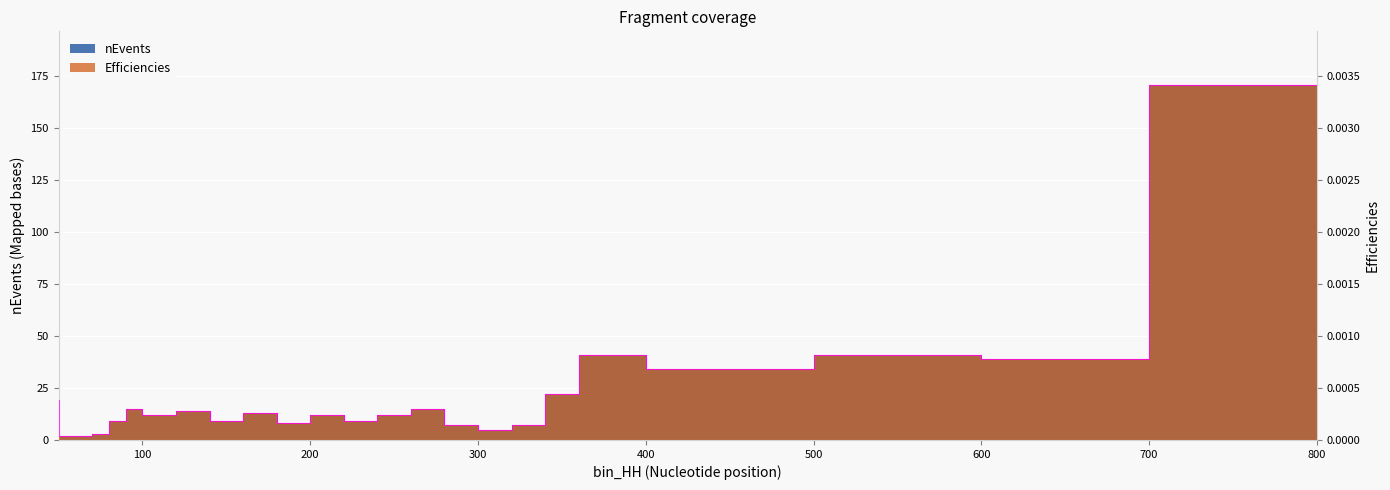

Where is Efficiencies nearest to the value 0?

70